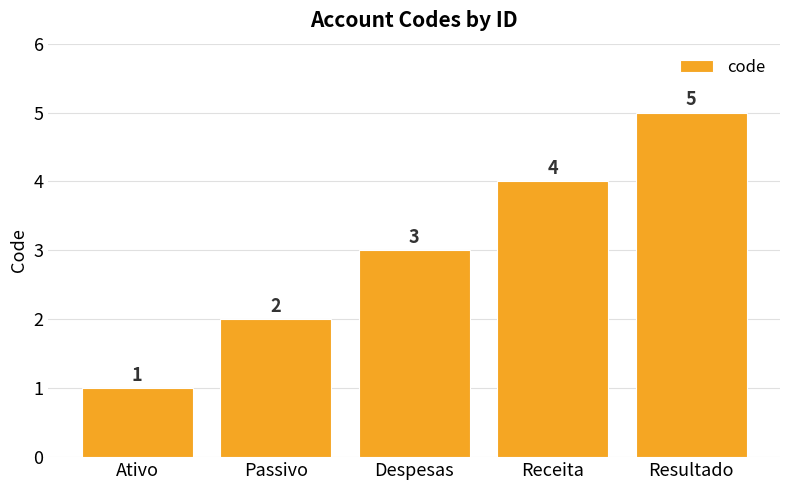

At which category does the chart reach its minimum across all series?

Ativo